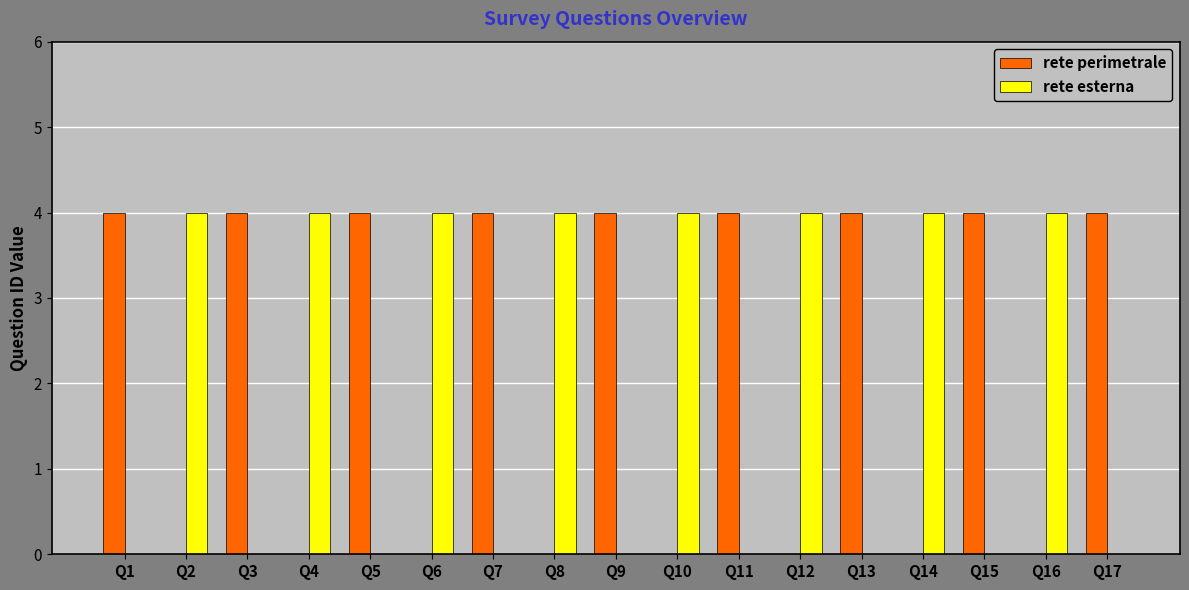

How many series are shown in this chart?

2